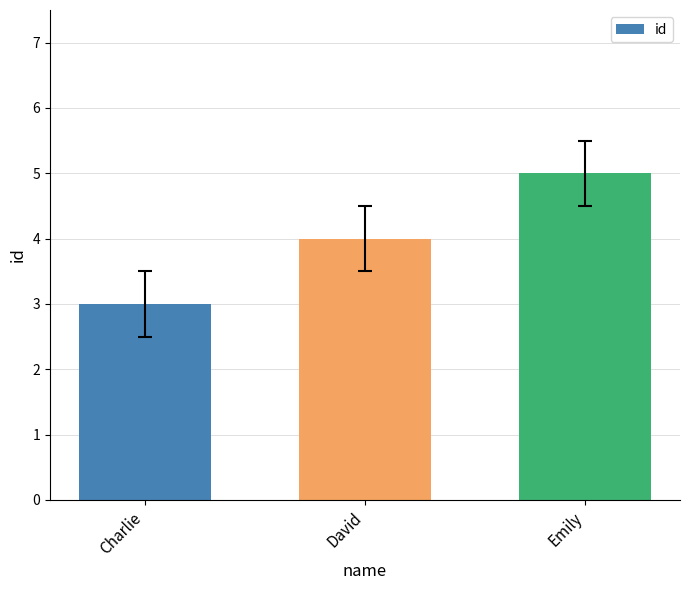

Are the bars grouped side by side (vs. stacked)?

No